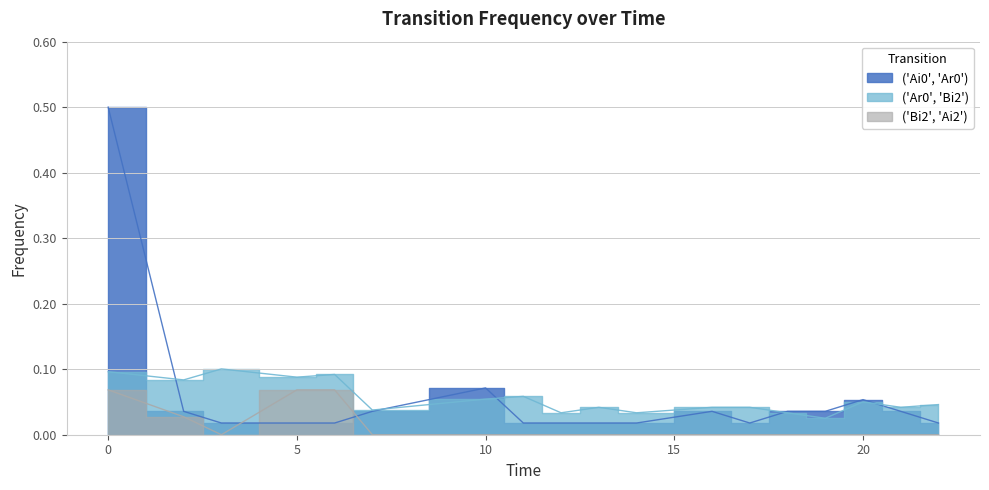

Which series ends up on top after the final intersection of ('Ai0', 'Ar0') and ('Bi2', 'Ai2')?

('Ai0', 'Ar0')